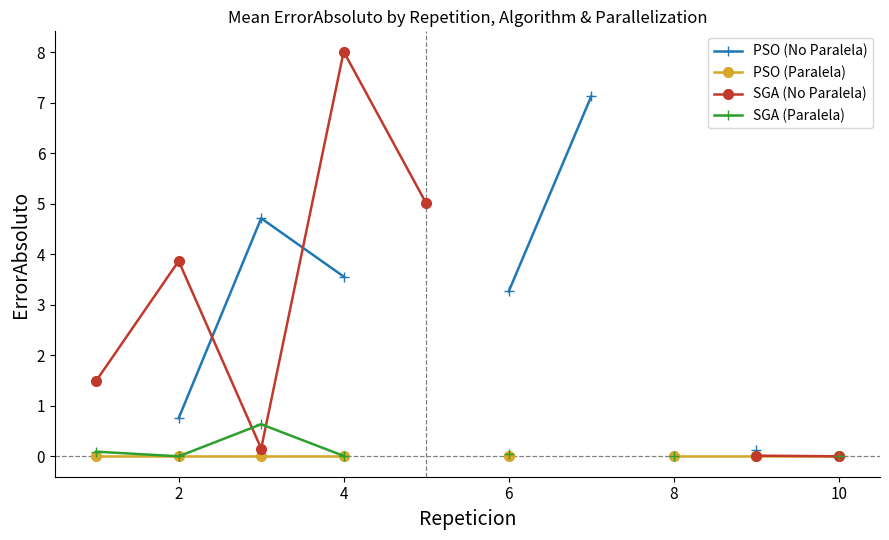

How many values in PSO (Paralela) are above zero?

8